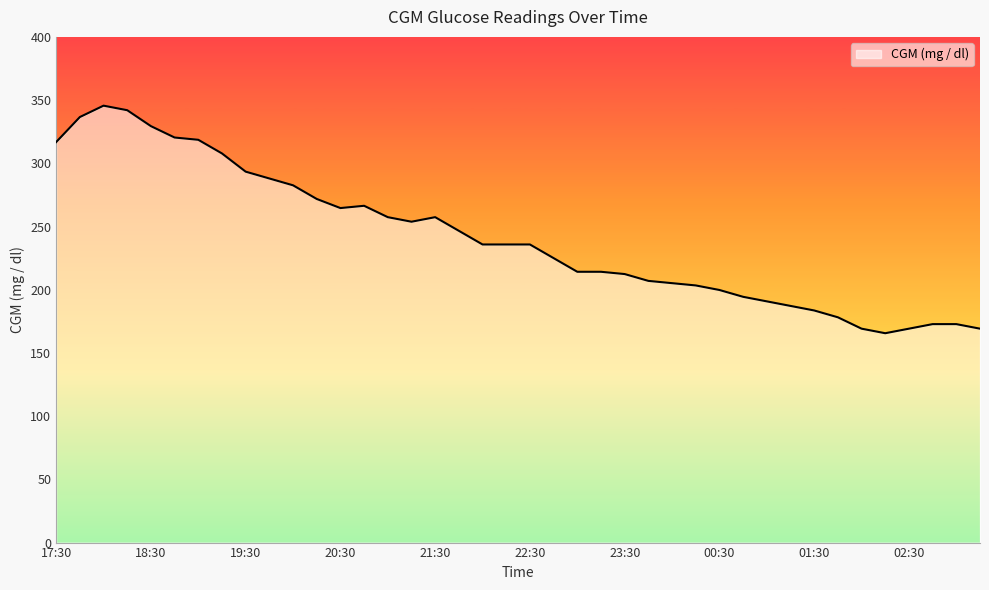

What is the maximum value shown in the chart?

345.6